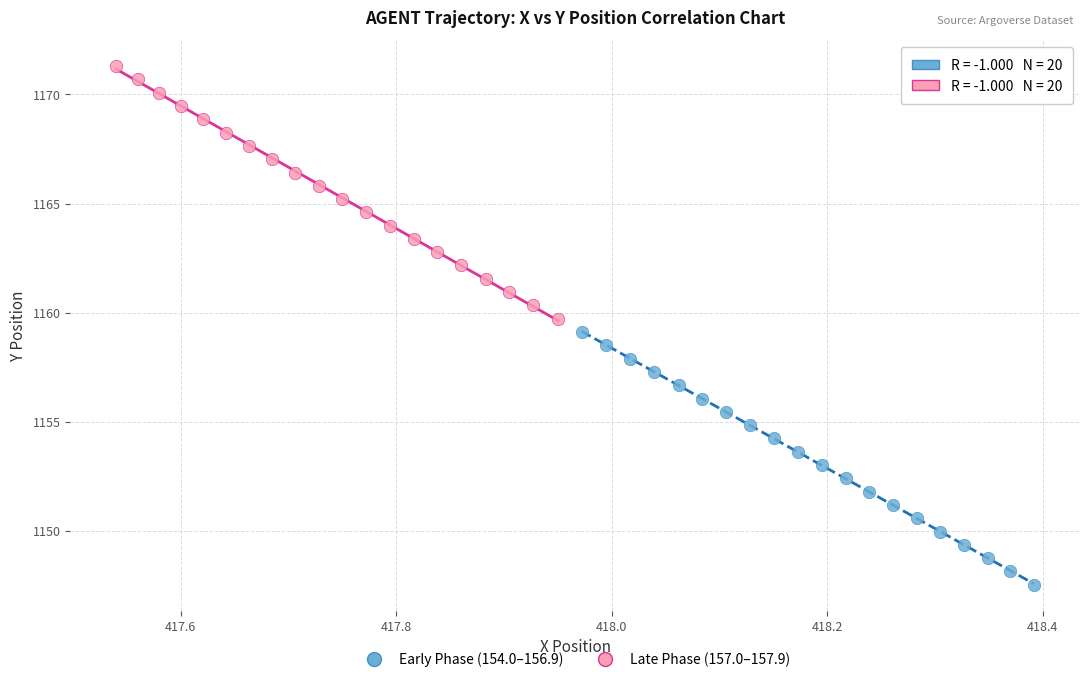

Which series reaches the minimum Y coordinate?

Early Phase (154.0–156.9)